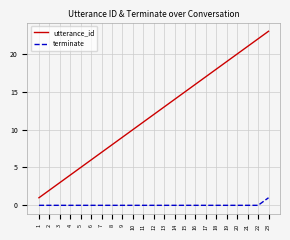

Is the value of utterance_id at 22 greater than the value of terminate at 3?

Yes